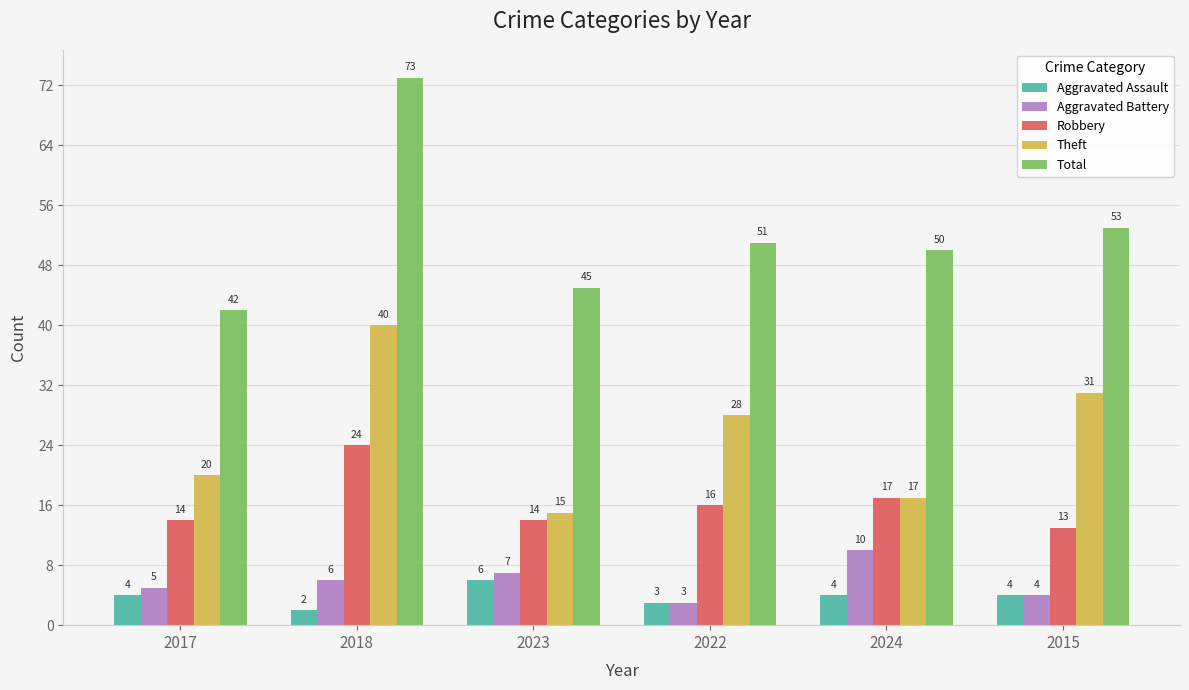

At how many categories does at least one series exceed 15?

6